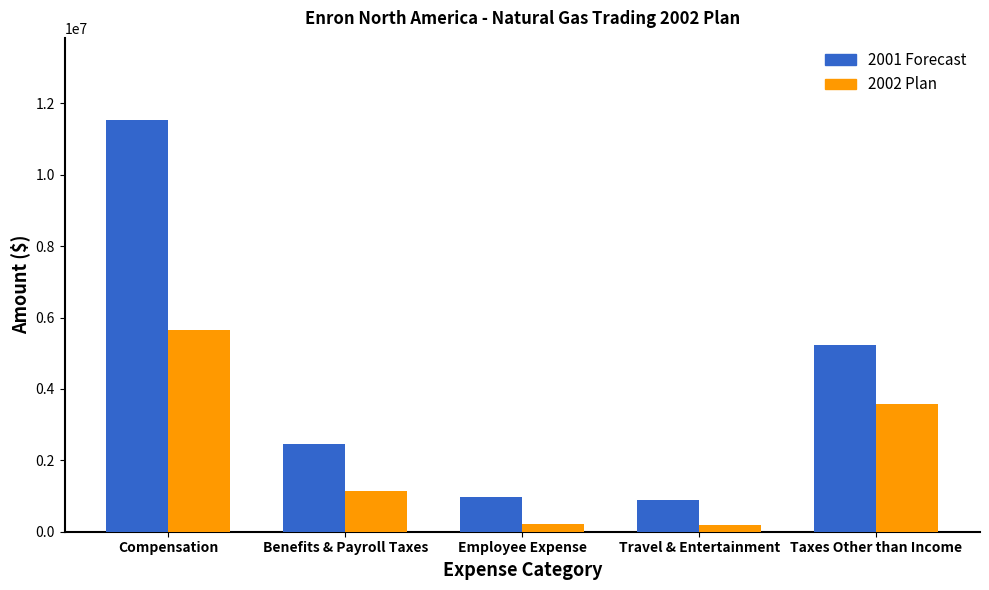

What is the difference between the maximum and second lowest values in the 2002 Plan series?

5449538.4